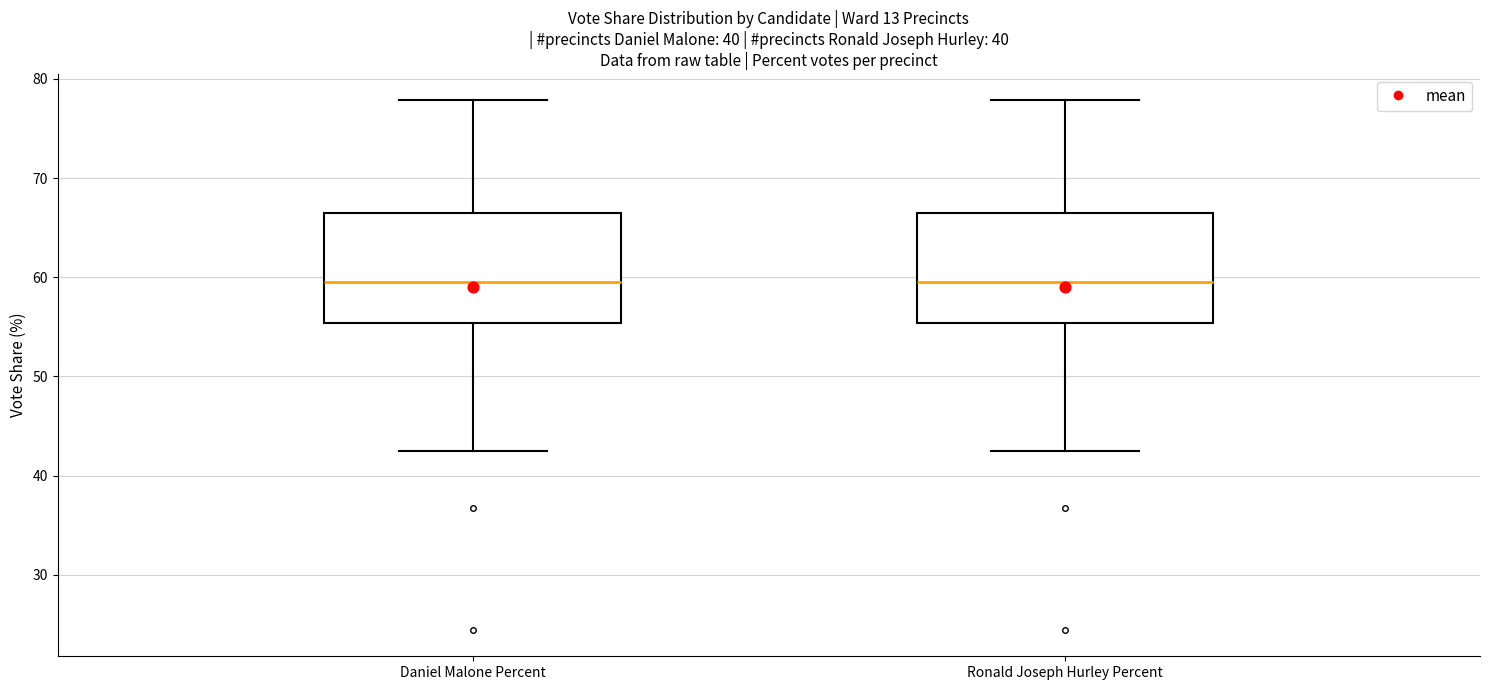

Where is the upper edge of the box for Daniel Malone Percent on the y-axis? The values are not printed on the chart, so give them approximately, as read against the axis.

66